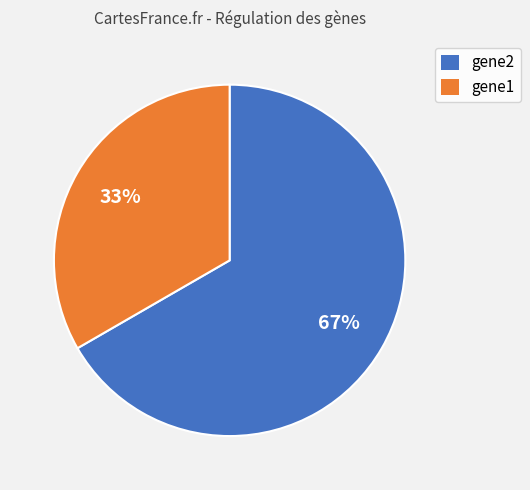

To the nearest percent, what is the average slice percentage?

50%